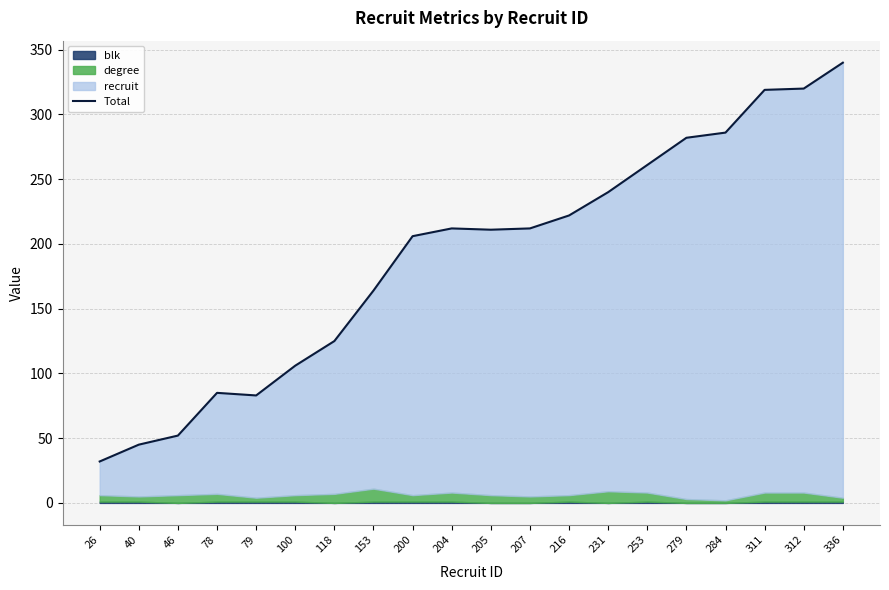

Where is the data nearest to the value 186?

200